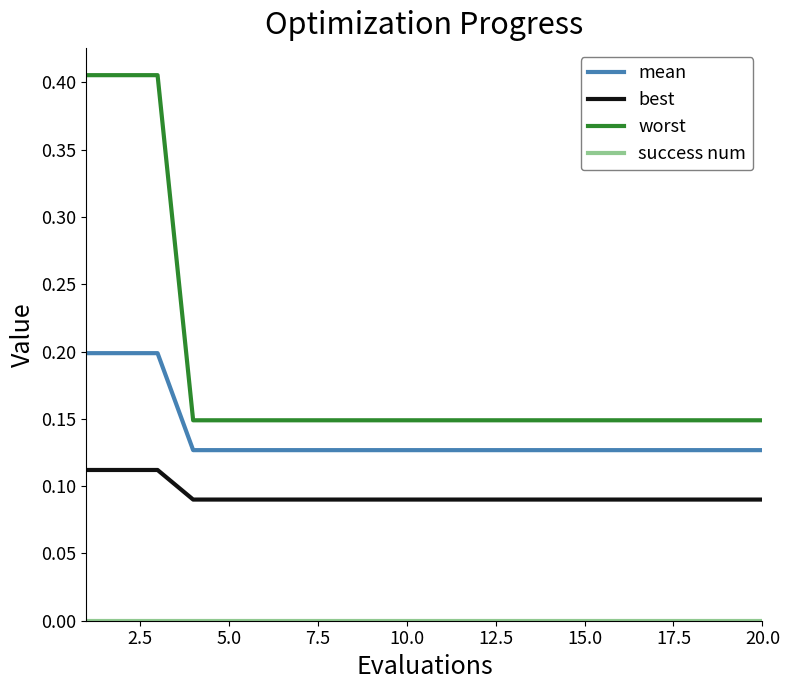

Which series has the largest total across all categories?

worst